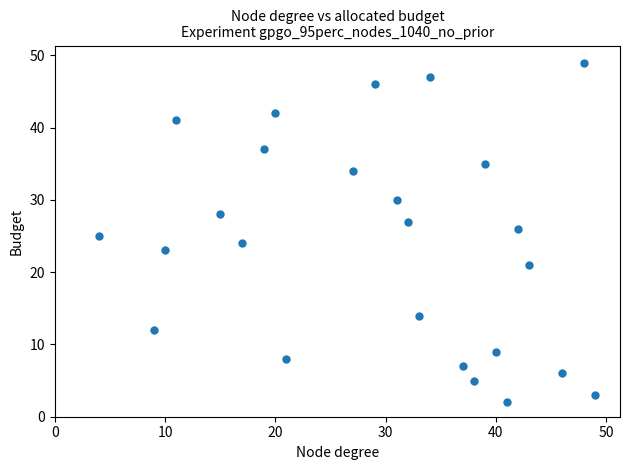

What is the range of Y values (max minus min)?

47